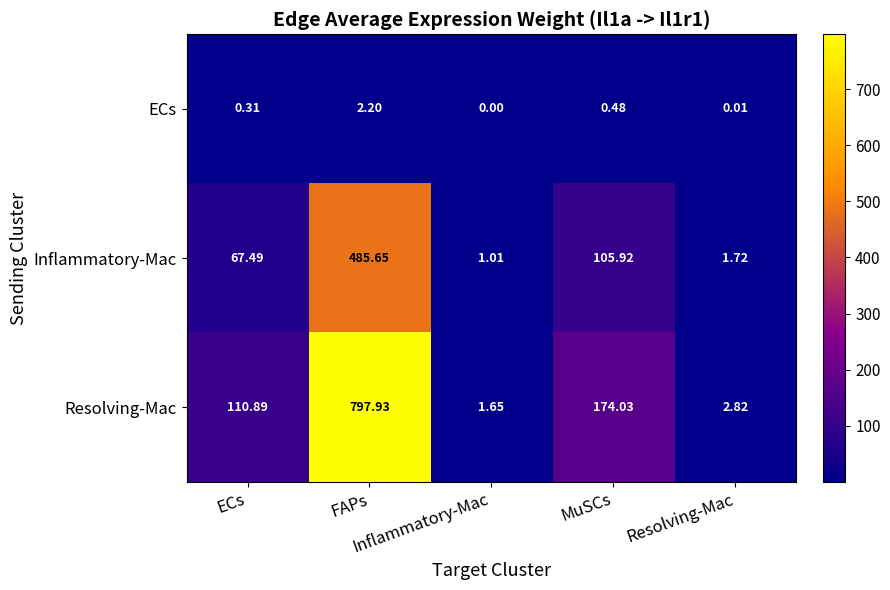

Reading left to right, what are all the values shown in this chart?

ECs: ECs=0.3	FAPs=2.2	Inflammatory-Mac=0.0	MuSCs=0.5	Resolving-Mac=0.0
Inflammatory-Mac: ECs=67.5	FAPs=485.6	Inflammatory-Mac=1.0	MuSCs=105.9	Resolving-Mac=1.7
Resolving-Mac: ECs=110.9	FAPs=797.9	Inflammatory-Mac=1.6	MuSCs=174.0	Resolving-Mac=2.8